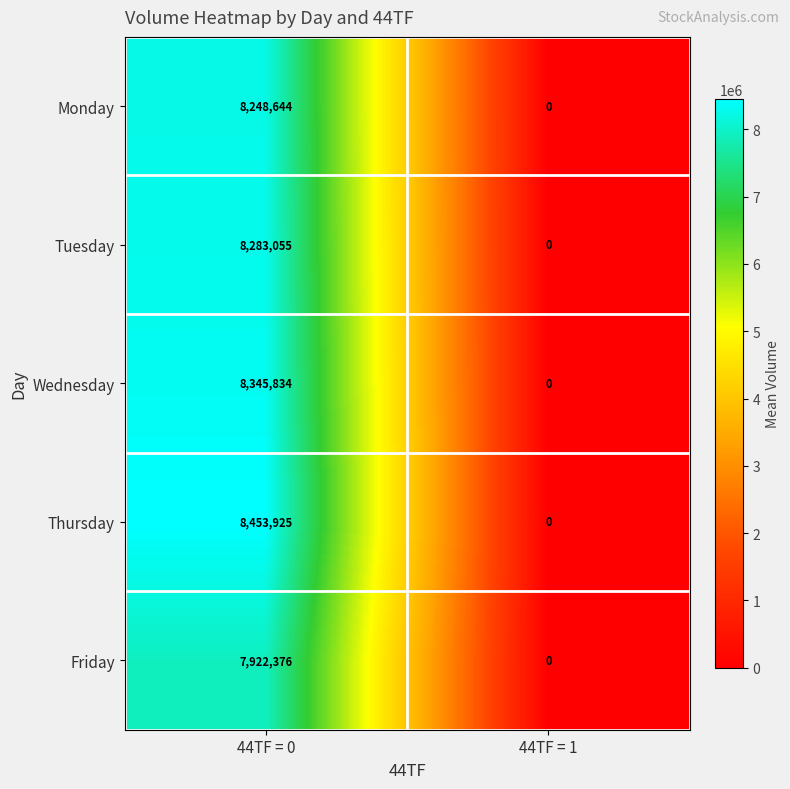

Which series has the widest spread of values?

Thursday